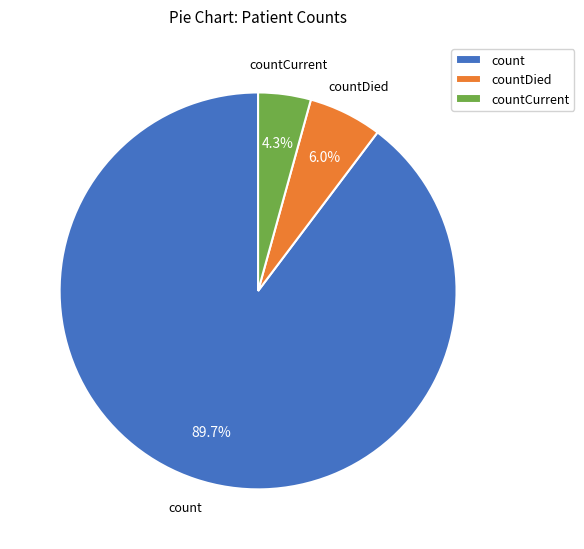

The countCurrent slice represents 4% of the pie. True or false?

True